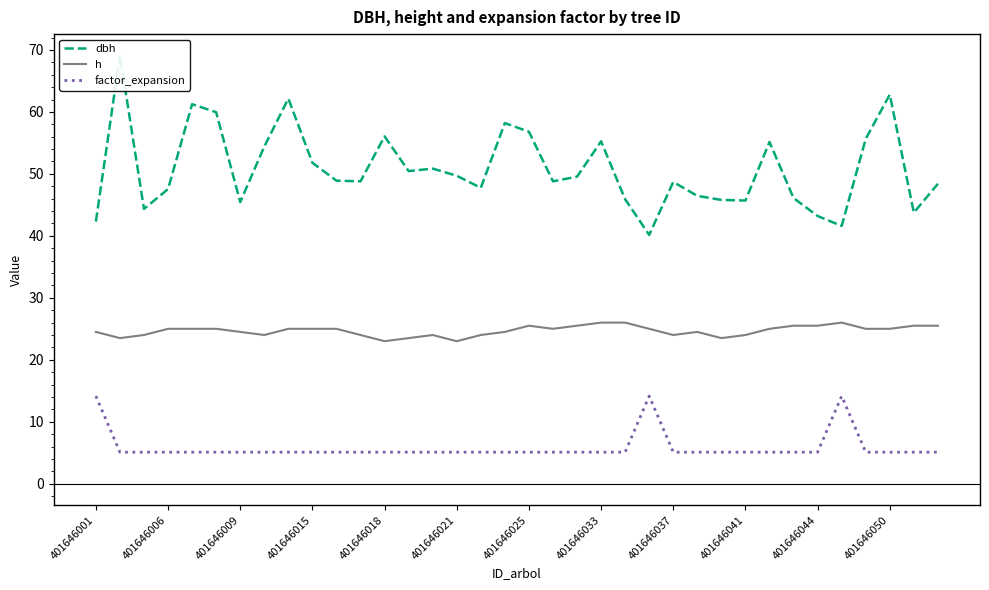

True or false: h and factor_expansion cross at least once.

False